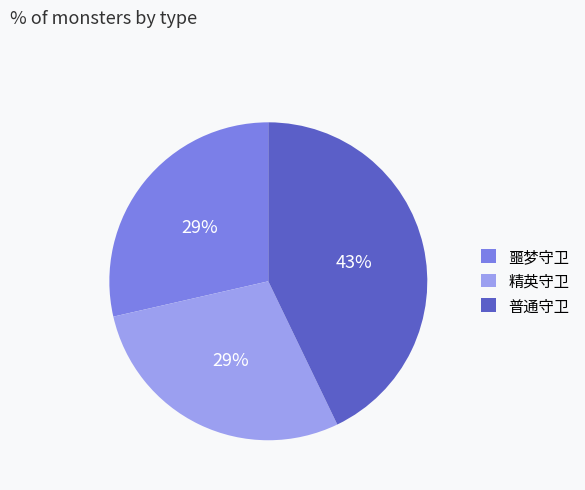

Which has a higher value, 噩梦守卫 or 普通守卫?

普通守卫